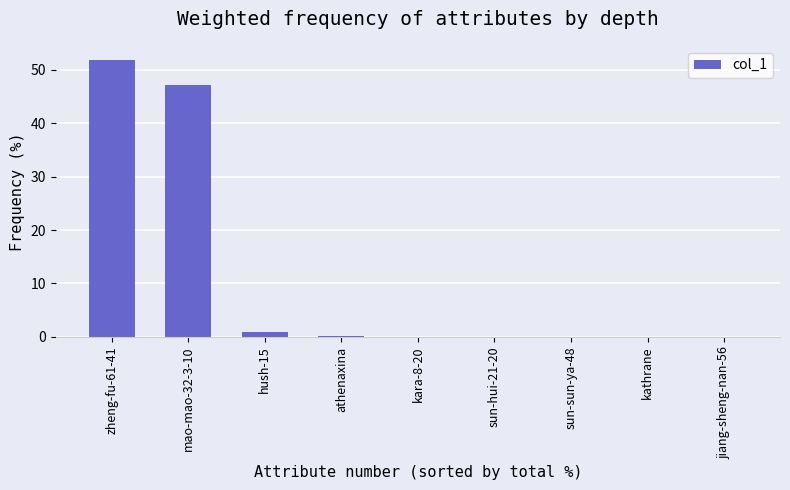

Which label corresponds to the largest value in the chart?

zheng-fu-61-41